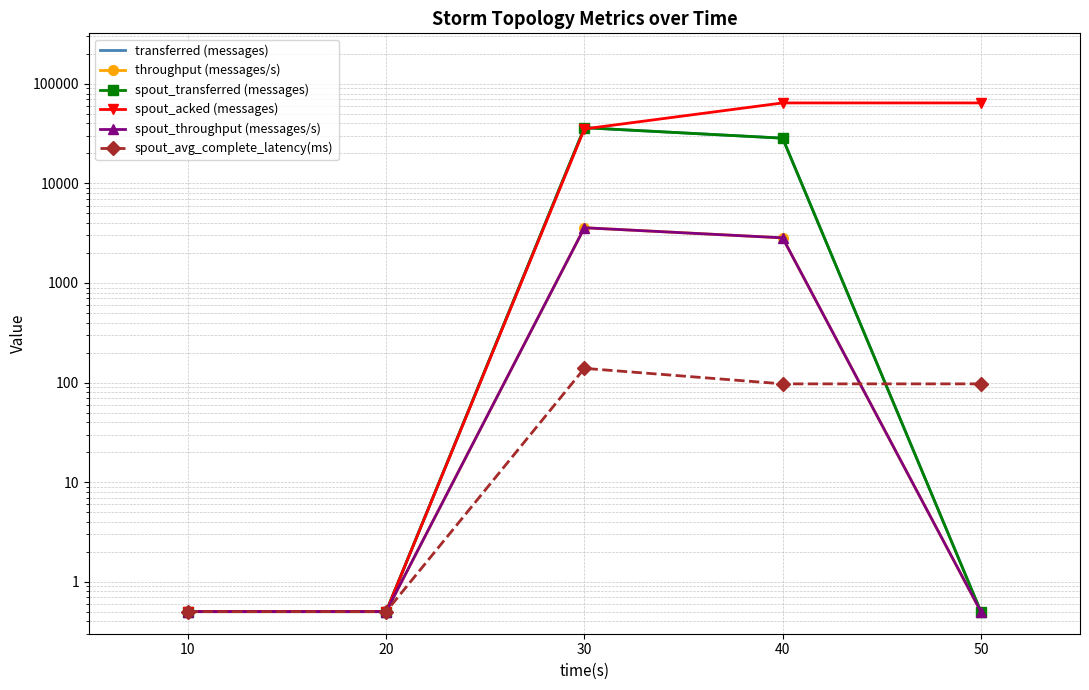

What is the minimum value for spout_acked (messages)?

0.5